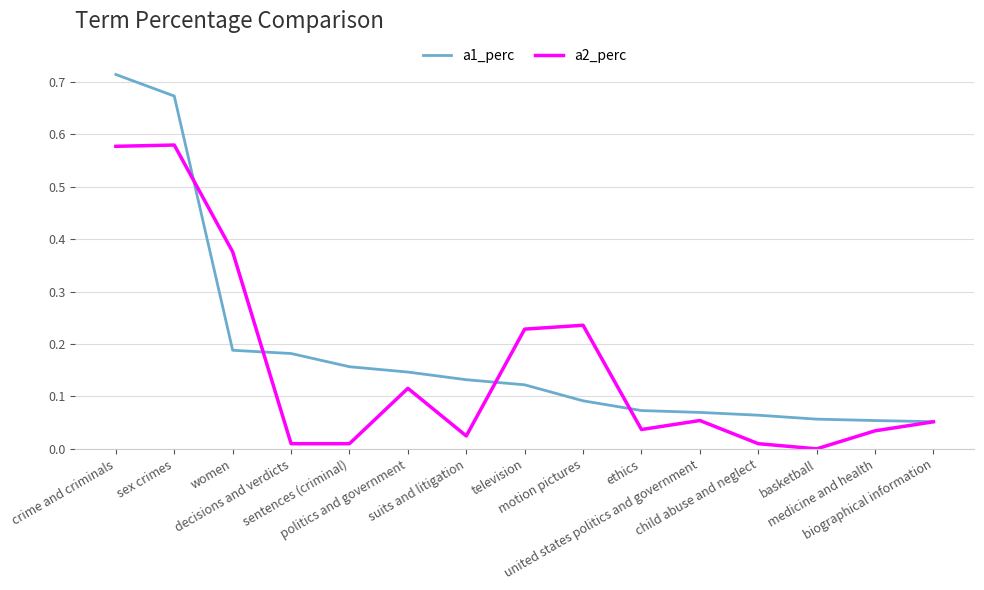

How many lines are shown in the chart?

2